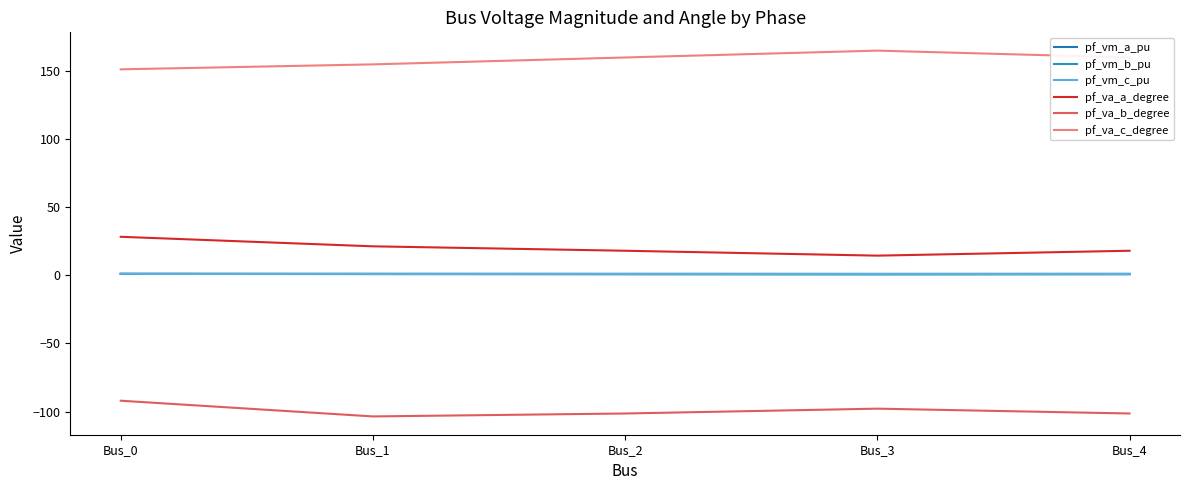

What is the sum of all pf_va_c_degree values?

789.4